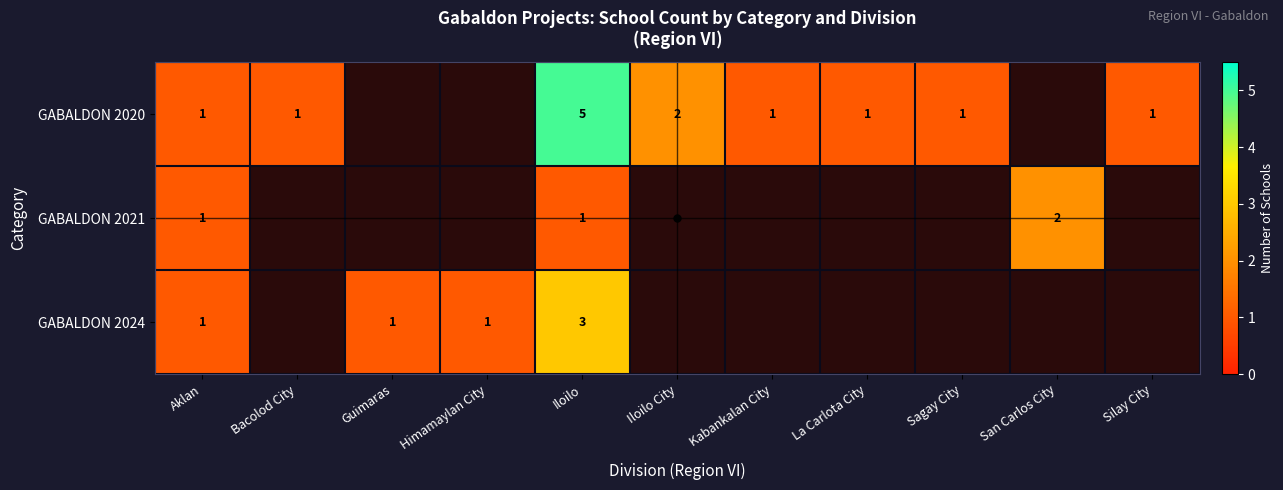

What is the sum of the GABALDON 2020 values at Silay City and Aklan?

2